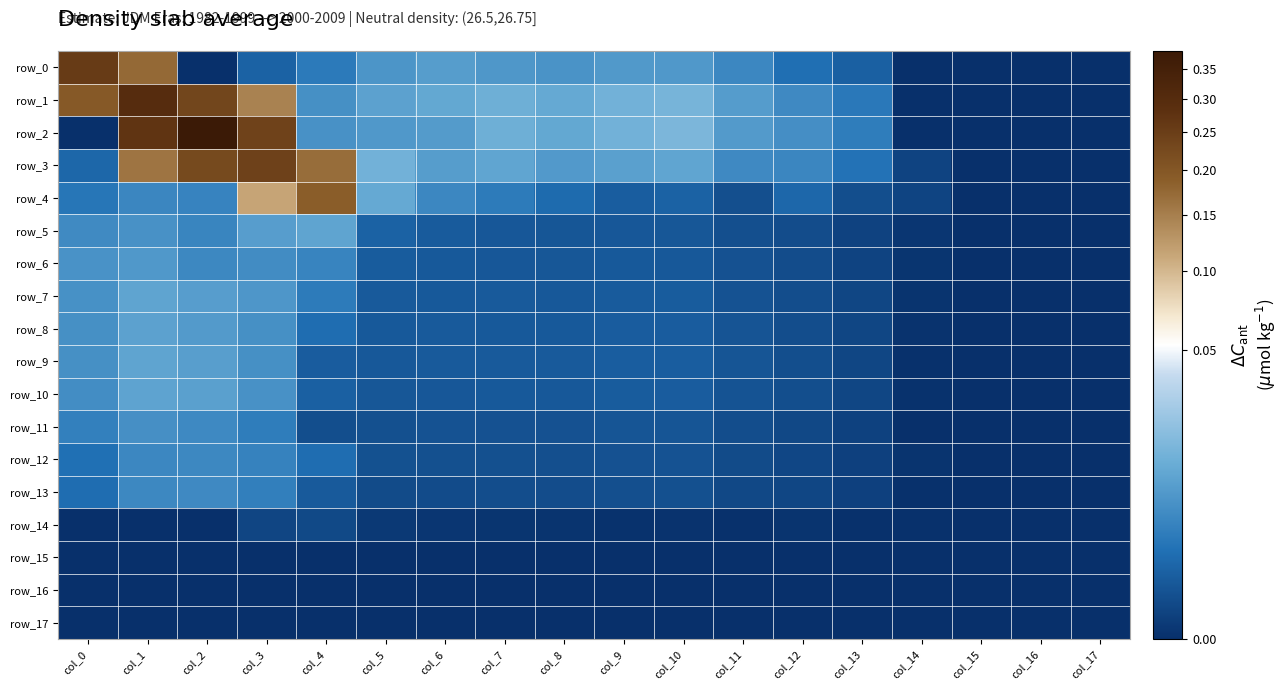

The value of row_5 at col_2 is 0.0. True or false?

True